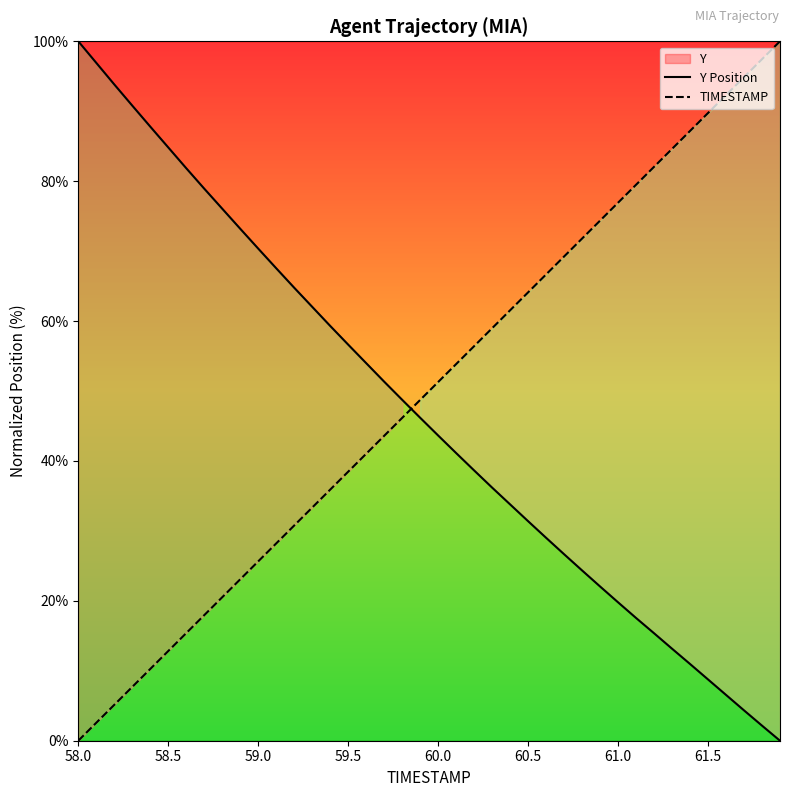

Is it true that TIMESTAMP equals 137.6 at 61.5?

False